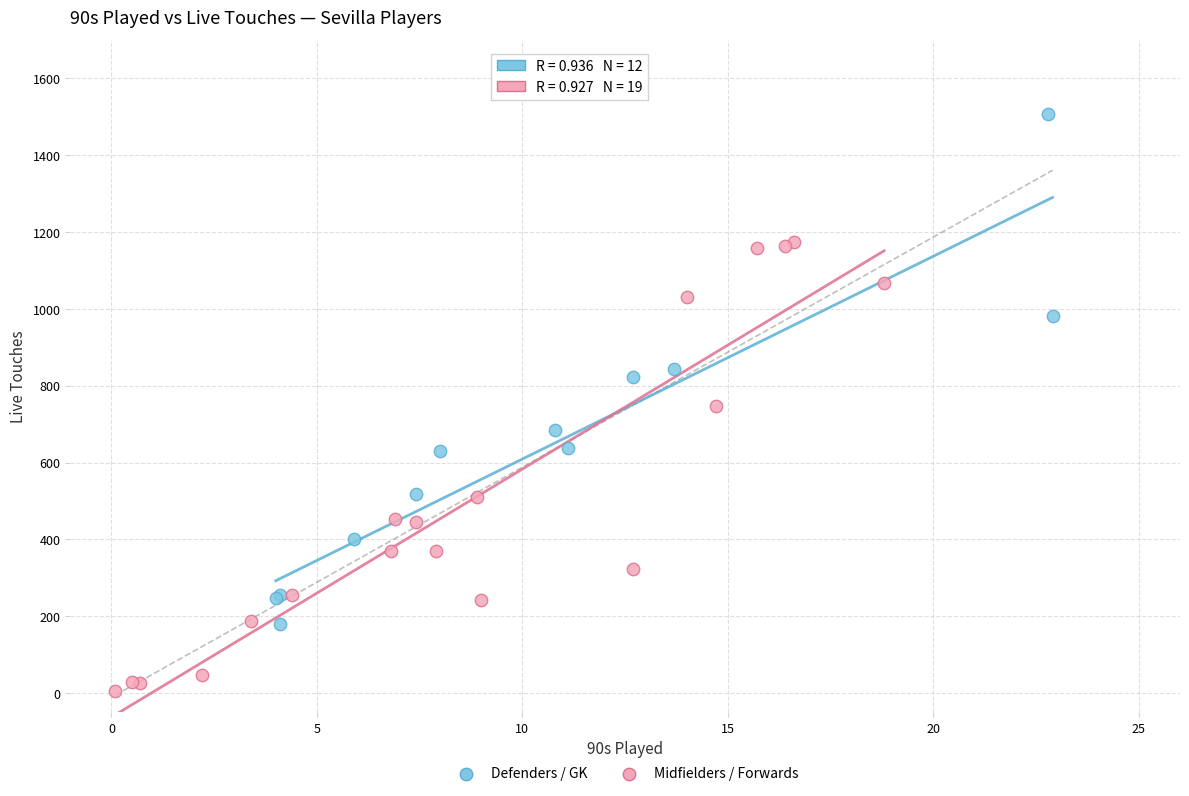

Which series has the largest Y range (max minus min)?

Defenders / GK